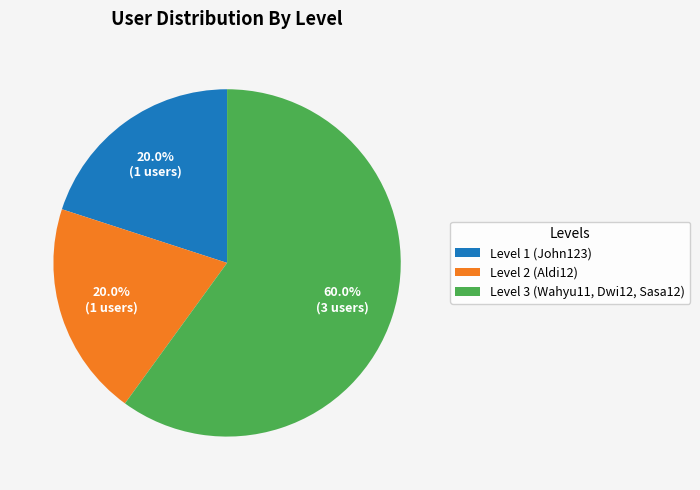

Count the number of slices in the pie.

3